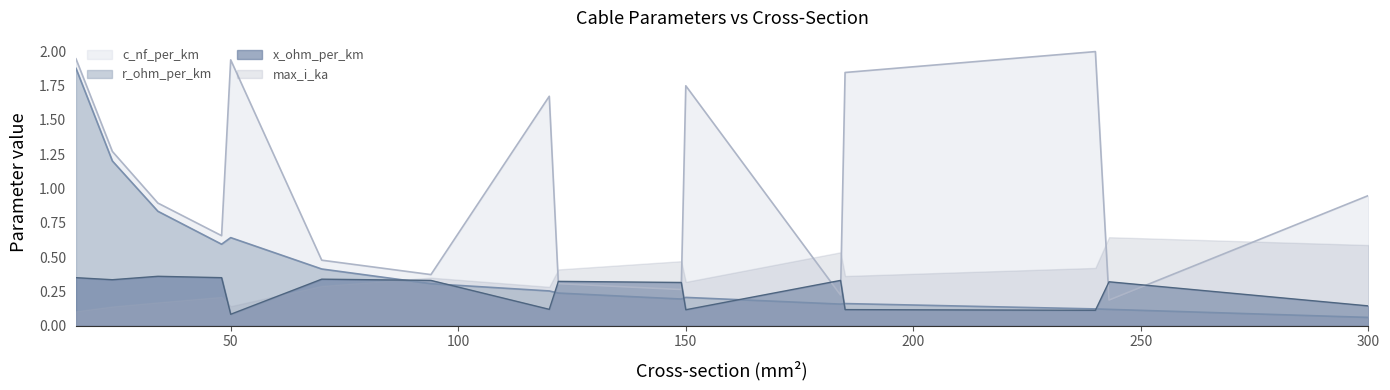

Where is r_ohm_per_km nearest to the value 0?

300